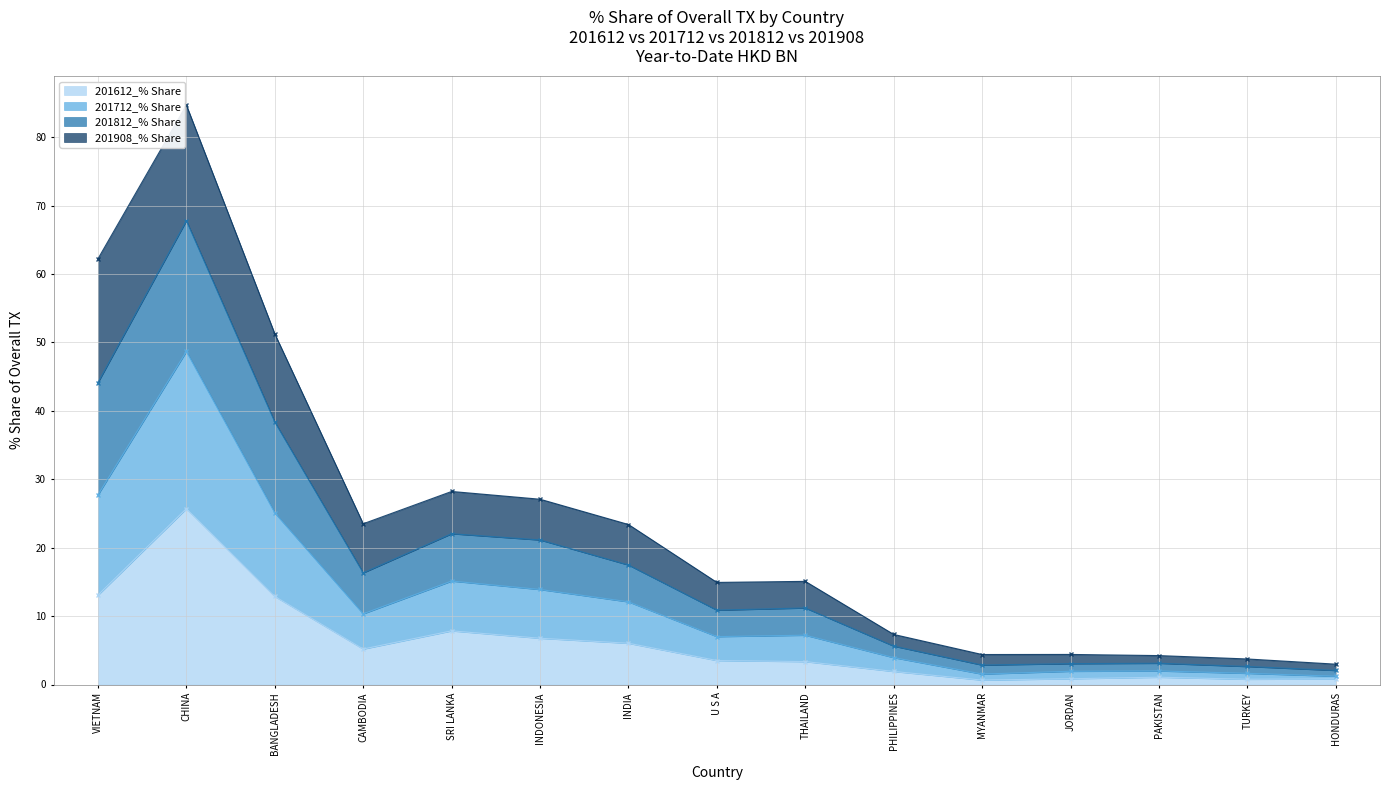

At how many categories does at least one series exceed 56?

2